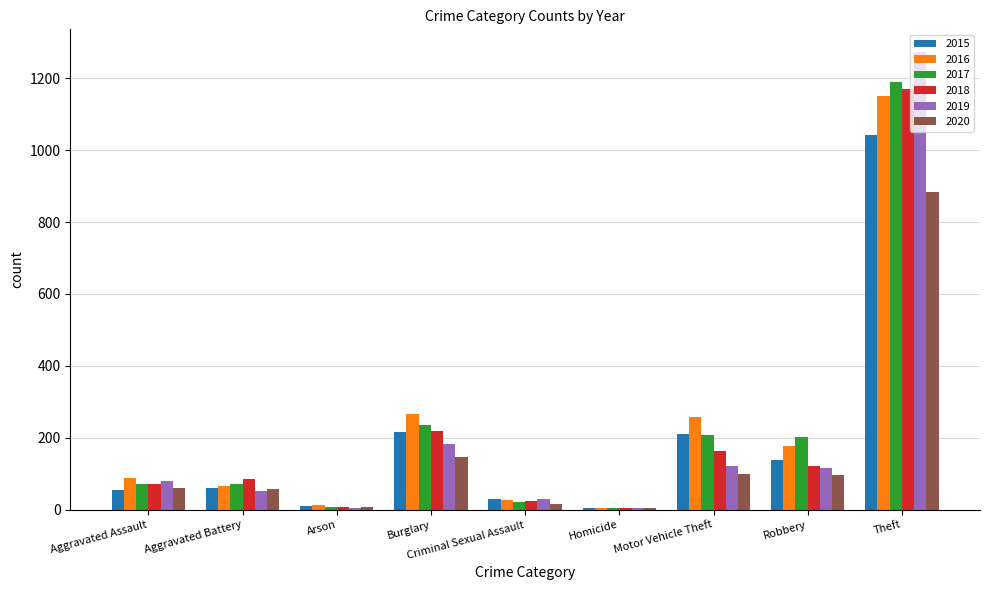

Which series changed the most between Burglary and Robbery?

2018